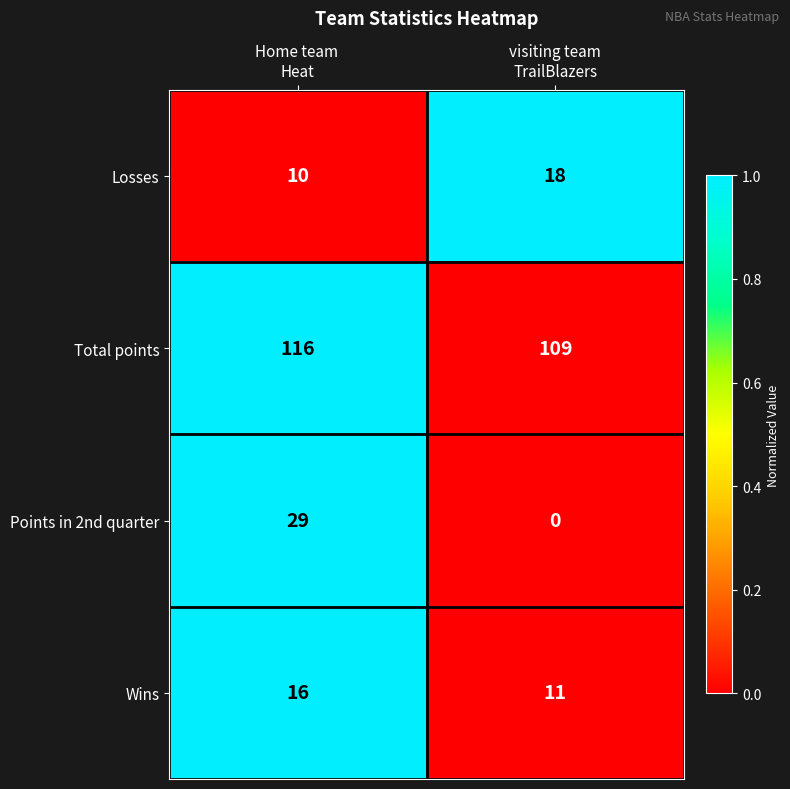

Which series has the widest spread of values?

Points in 2nd quarter